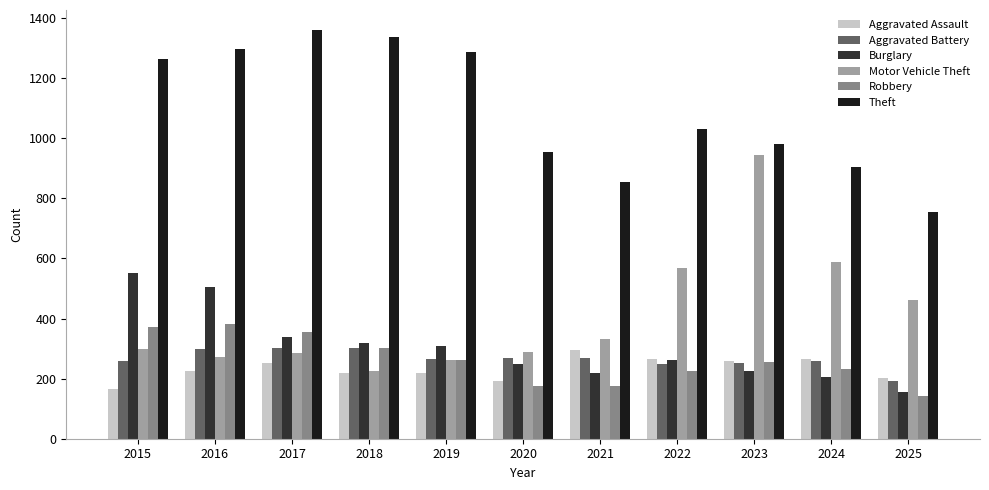

What is the total value across all series at 2016?

2978